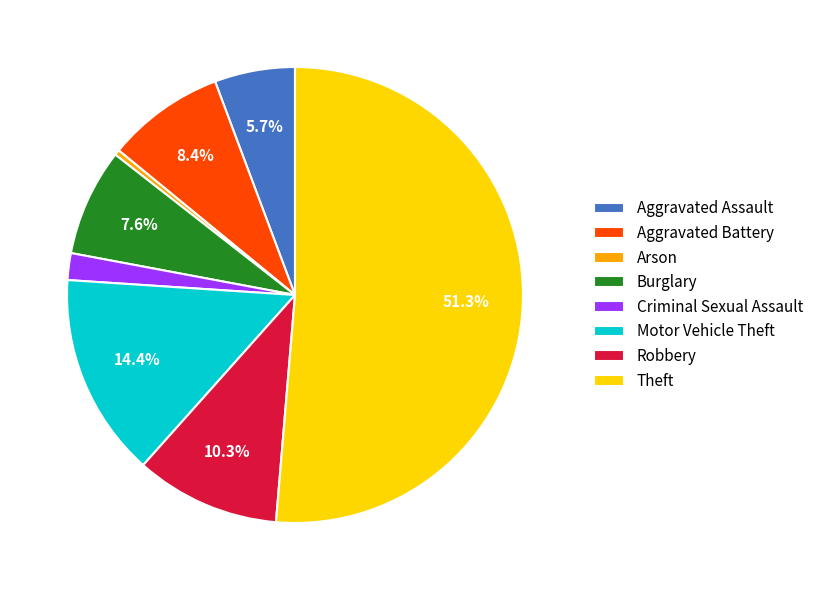

Which category has the biggest portion of the pie?

Theft